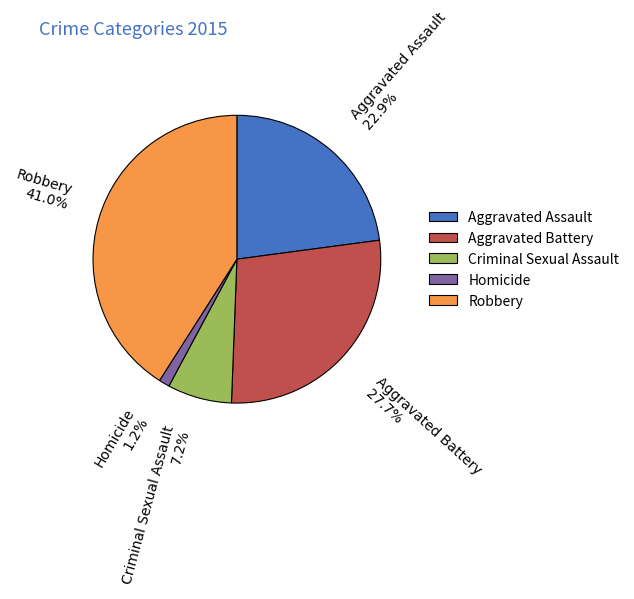

To the nearest percent, what is the combined percentage of Robbery and Criminal Sexual Assault?

48%